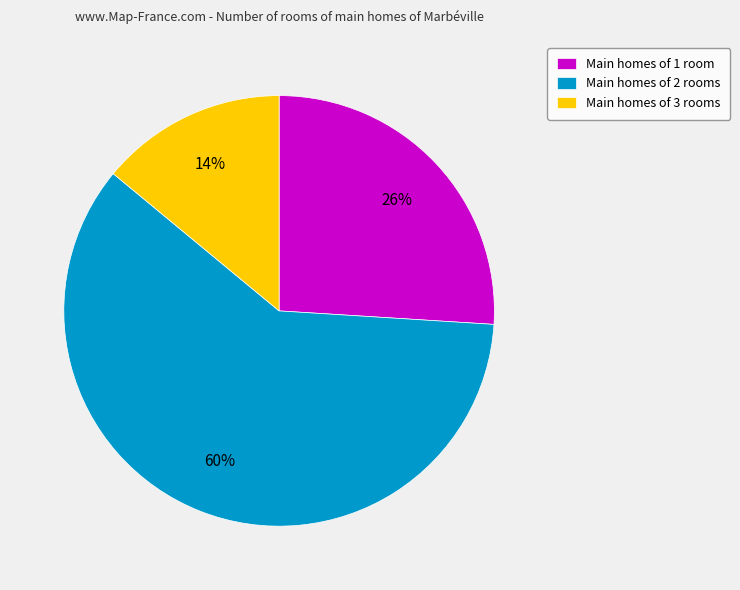

Is it true that Main homes of 1 room is 26% of the pie?

True